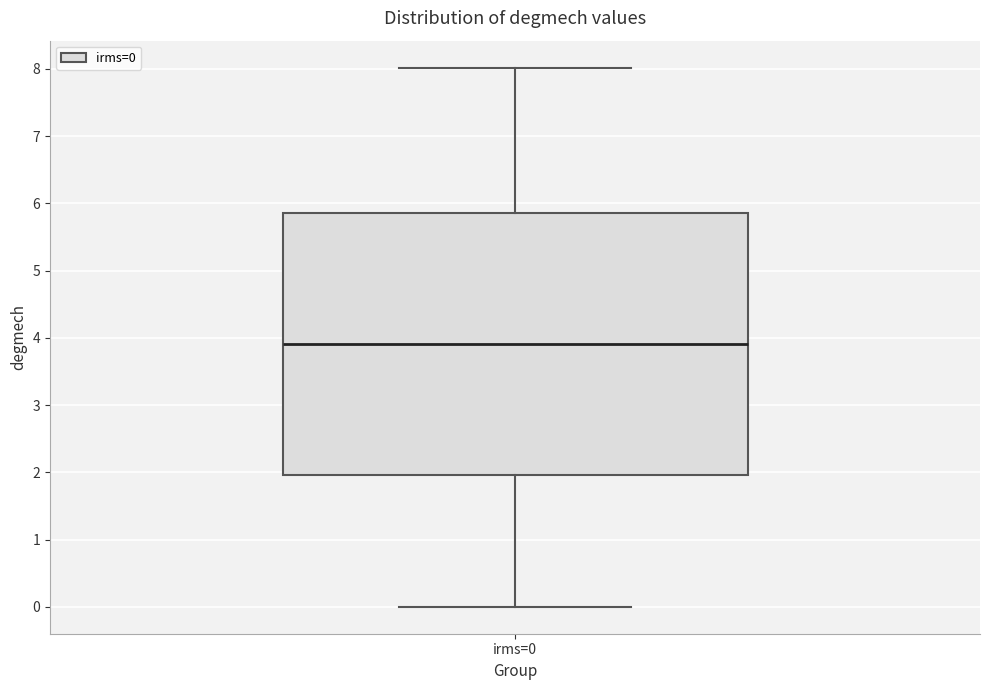

Where does the lower whisker of the box for irms=0 end on the y-axis? The values are not printed on the chart, so give them approximately, as read against the axis.

0.0